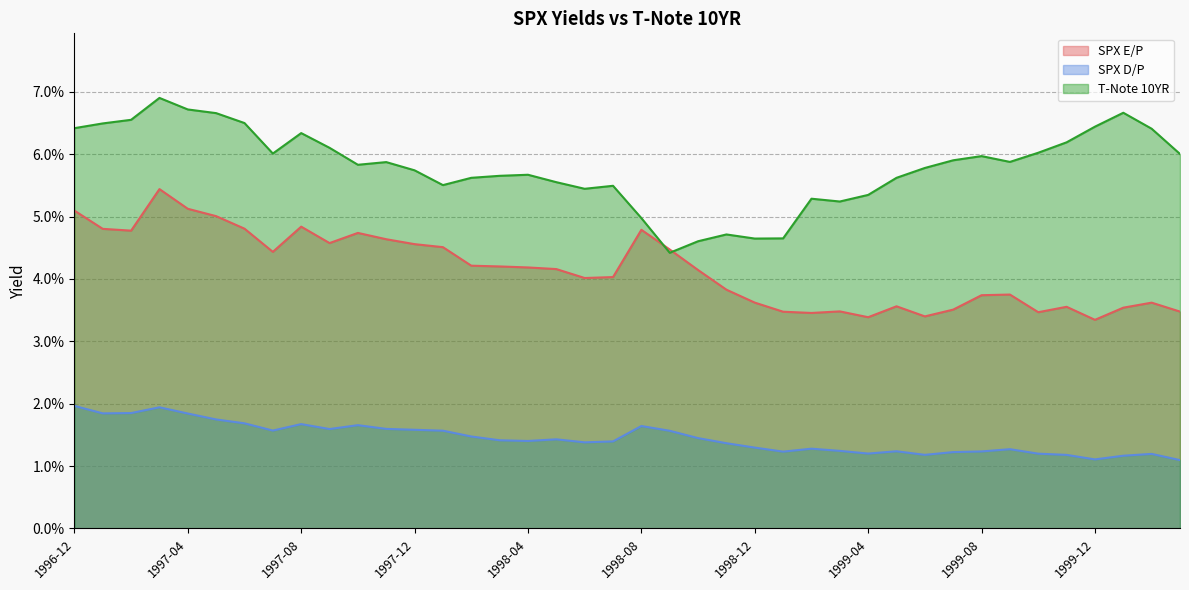

At which category is the sum across all series the highest?

1997-03